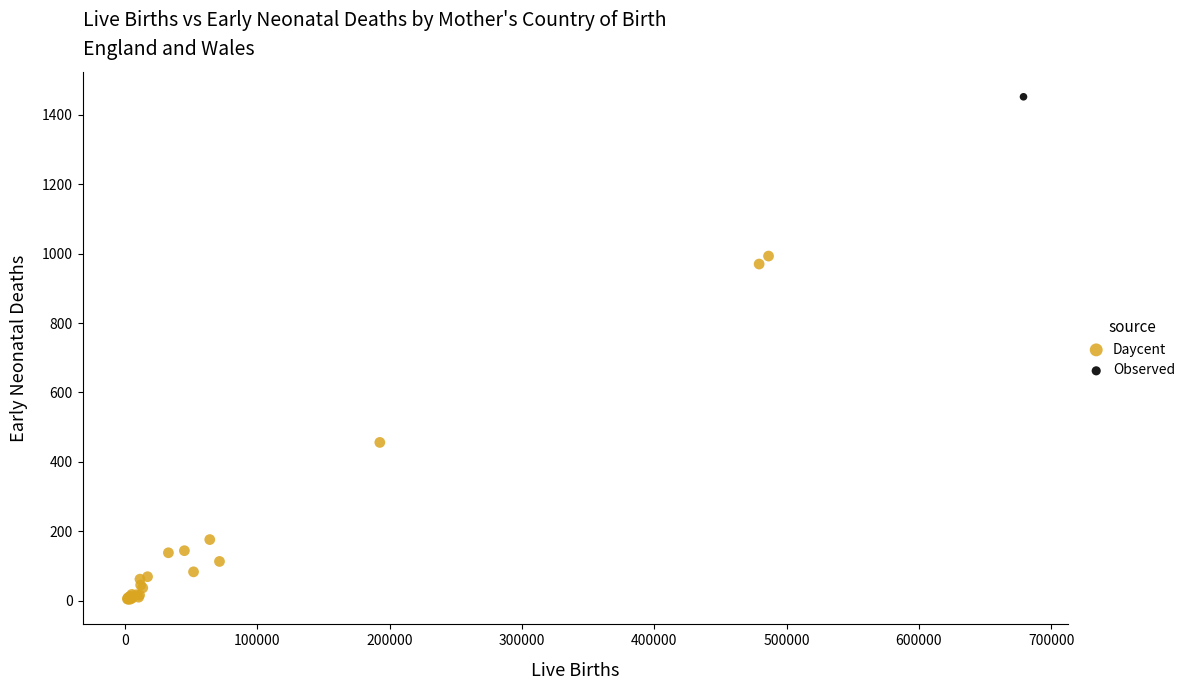

What are all the series names shown in the legend?

Daycent, Observed